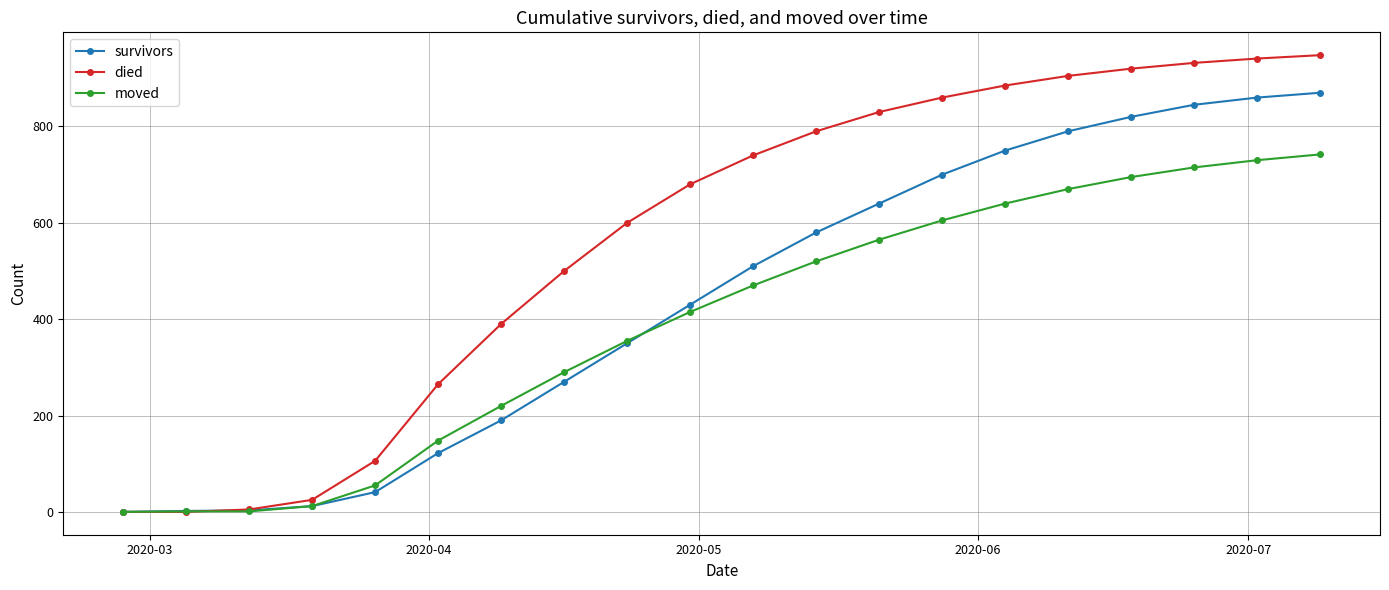

True or false: died has more than 2 points higher than both neighbors.

False